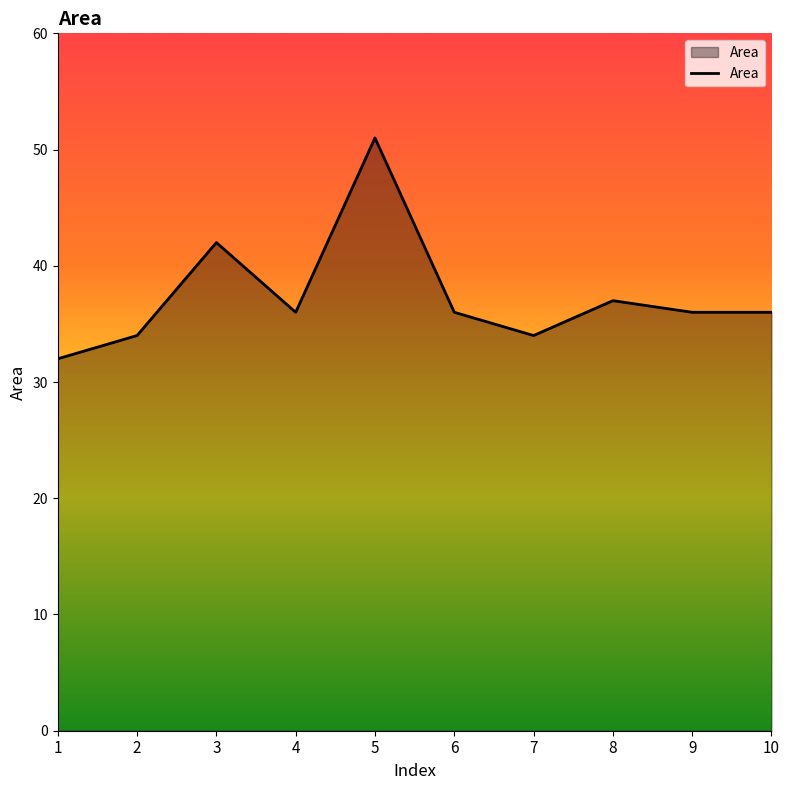

True or false: the data shows 36 at 6.

True